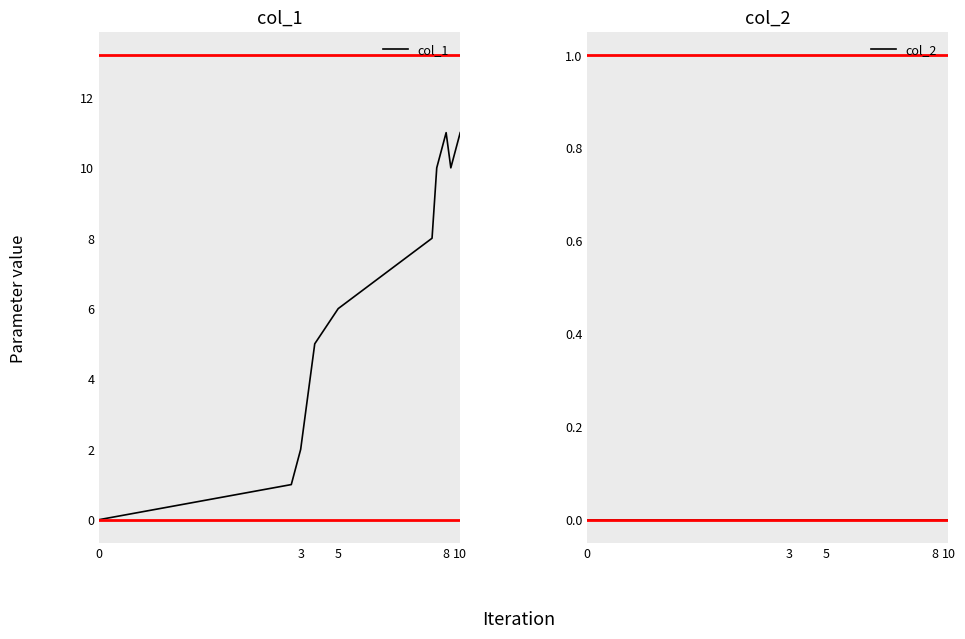

True or false: col_1 has a value of 15 at 10.

False